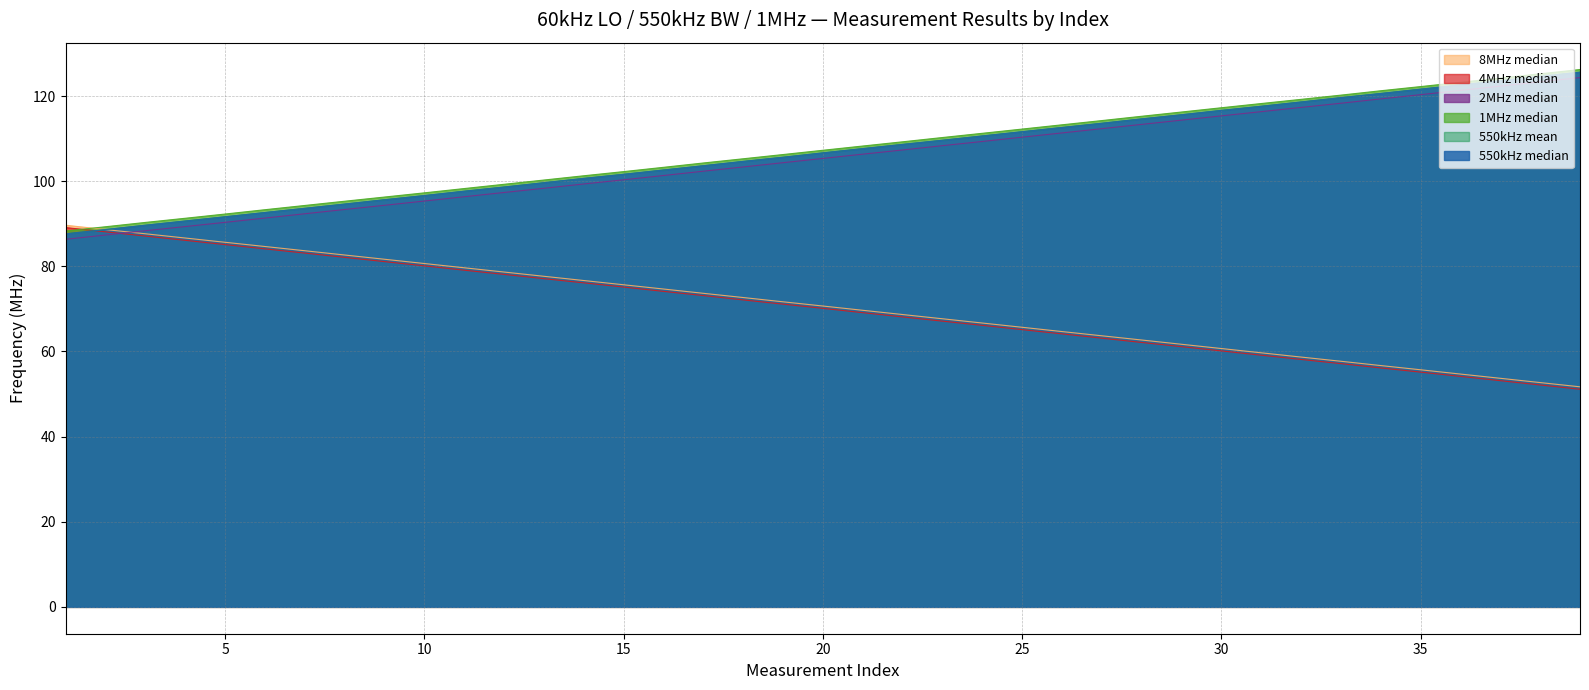

What is the value of the 1MHz_median point at the 10th from the left?

97.3